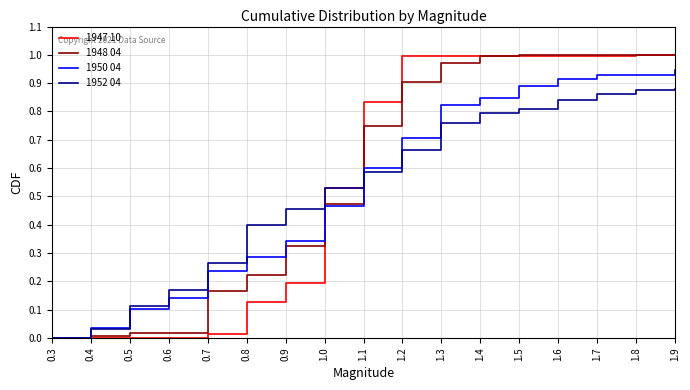

How many lines are shown in the chart?

4